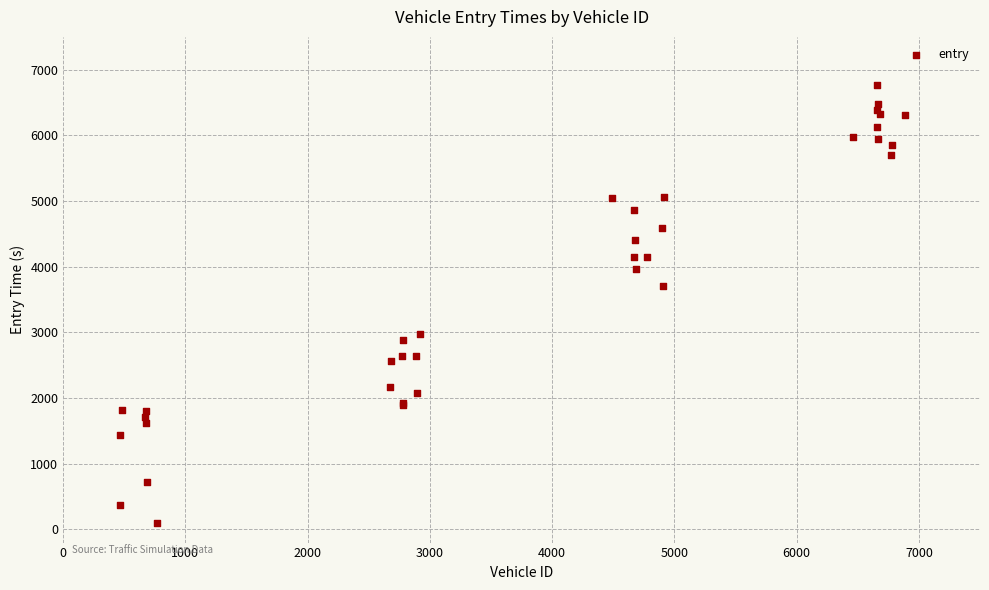

What Y value in the scatter plot is closest to 3431?

3702.2